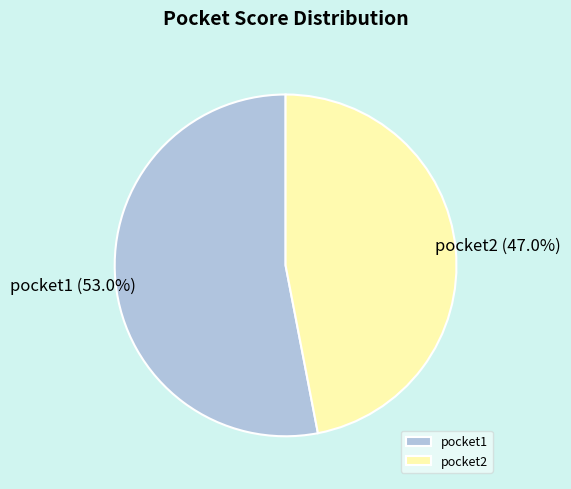

Is it true that pocket2 is 47% of the pie?

True